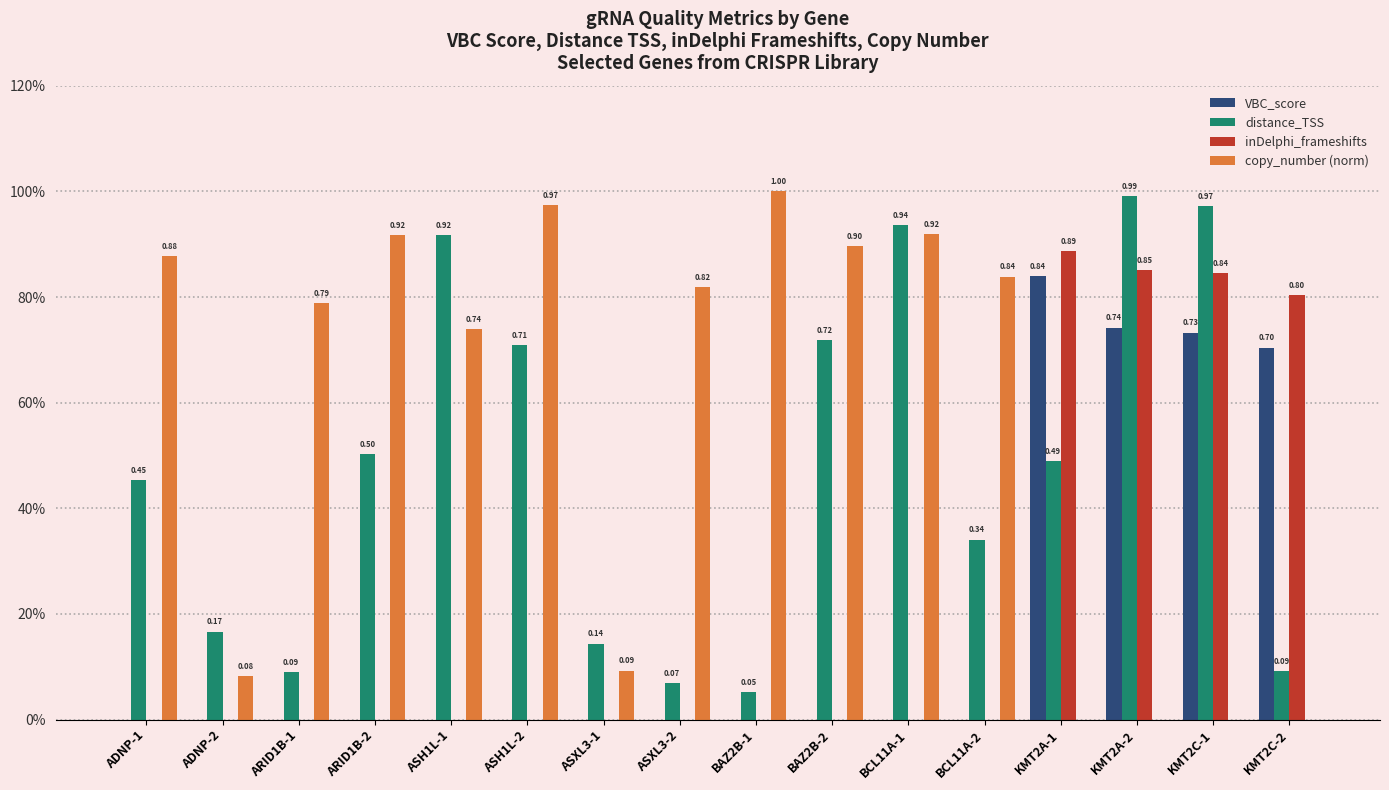

What is the difference between the maximum and minimum values in the distance_TSS series?

0.9